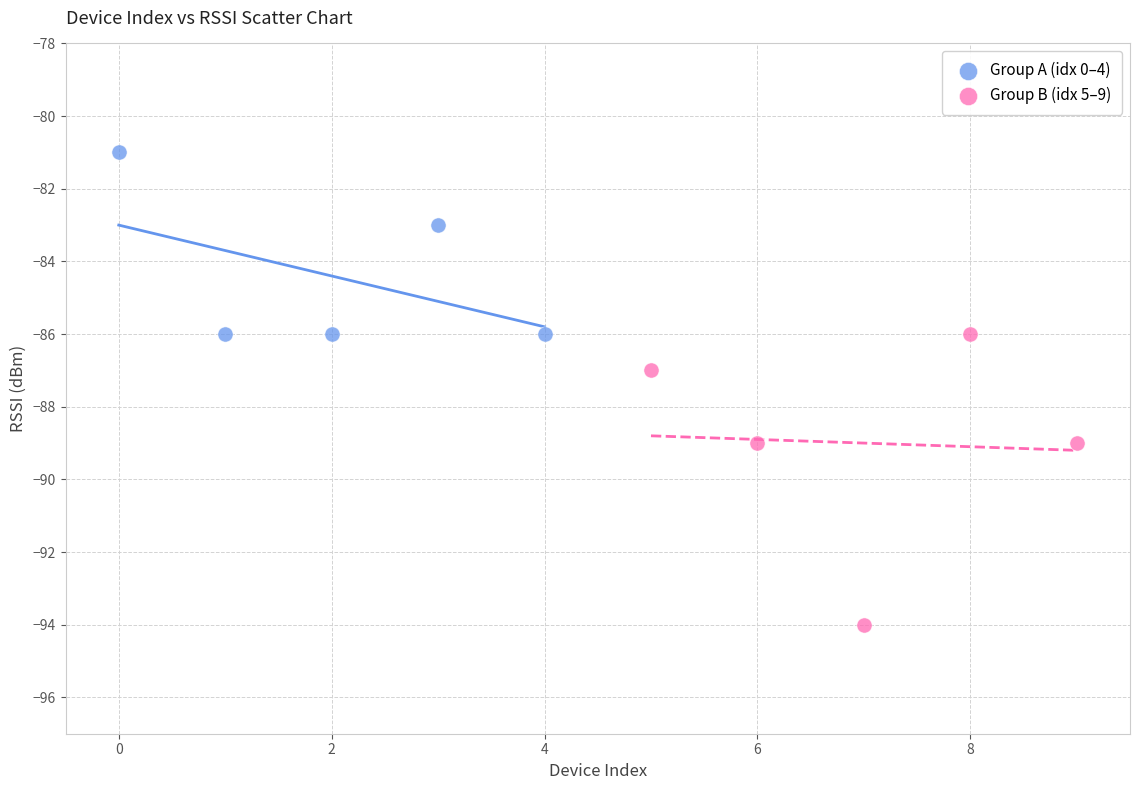

Which series has the widest spread of Y values?

Group B (idx 5–9)